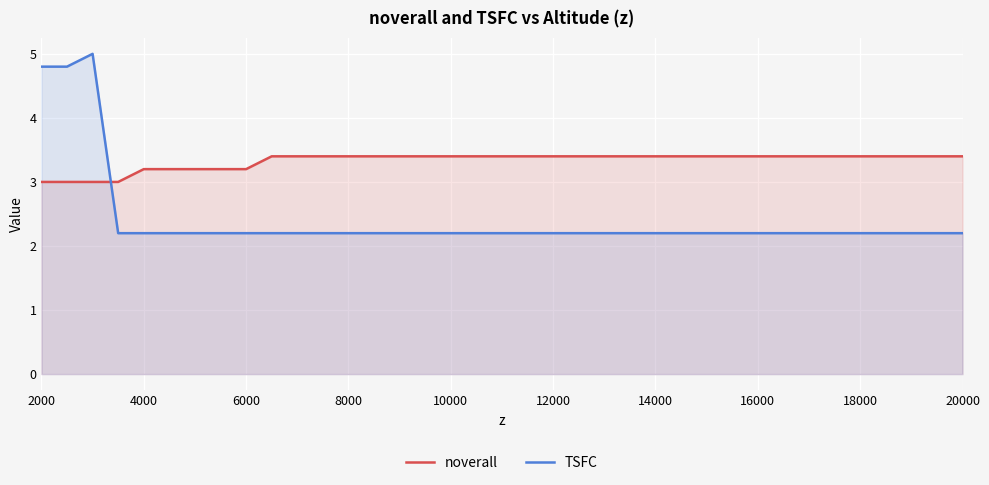

True or false: noverall has more than 1 points higher than both neighbors.

False